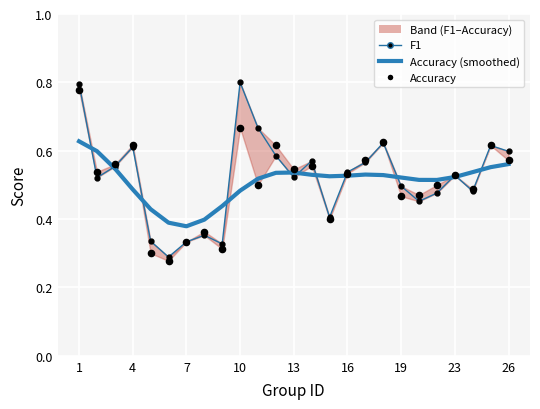

Is the value of Accuracy (smoothed) at 16 greater than the value of F1 at 12?

No